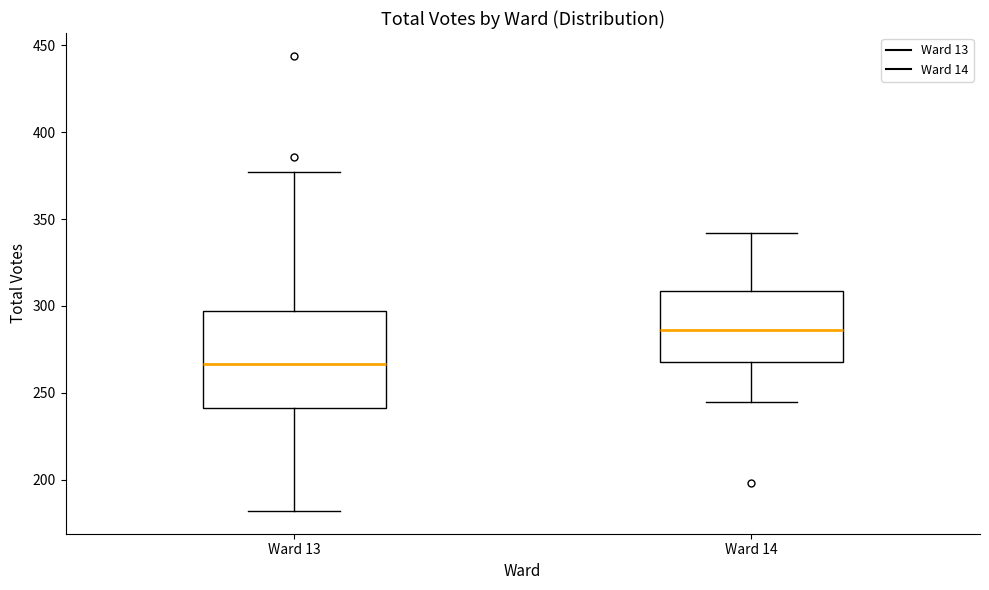

Comparing the boxes themselves (not the whiskers), which one is the tallest?

Ward 13